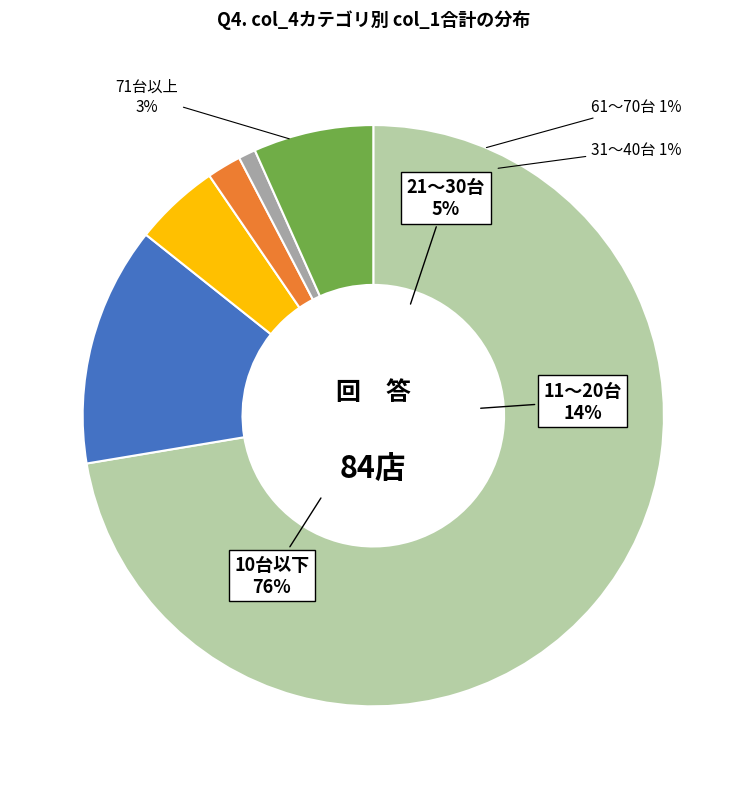

Count the number of slices in the pie.

2